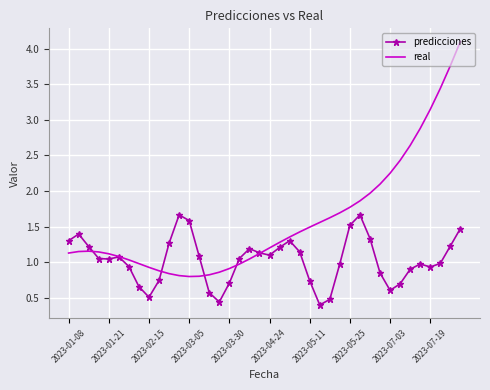

What are all the series names shown in the legend?

predicciones, real